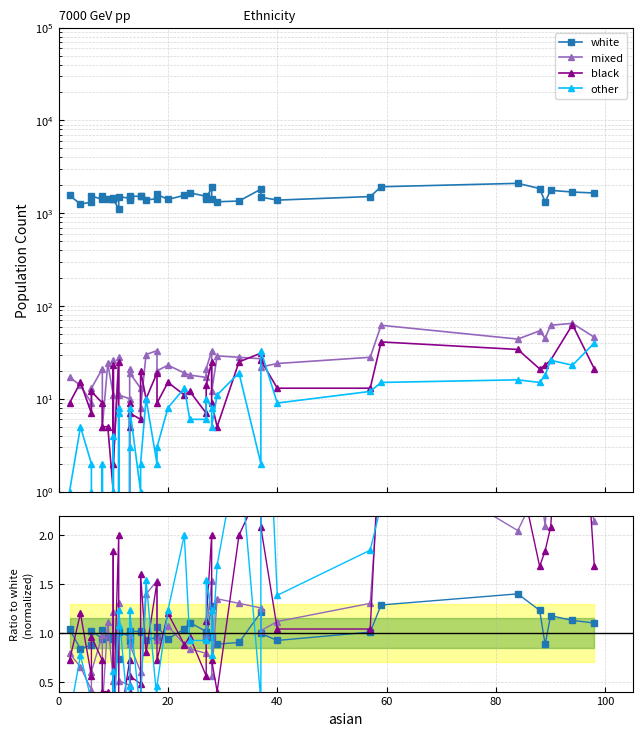

How many lines are shown in the chart?

4